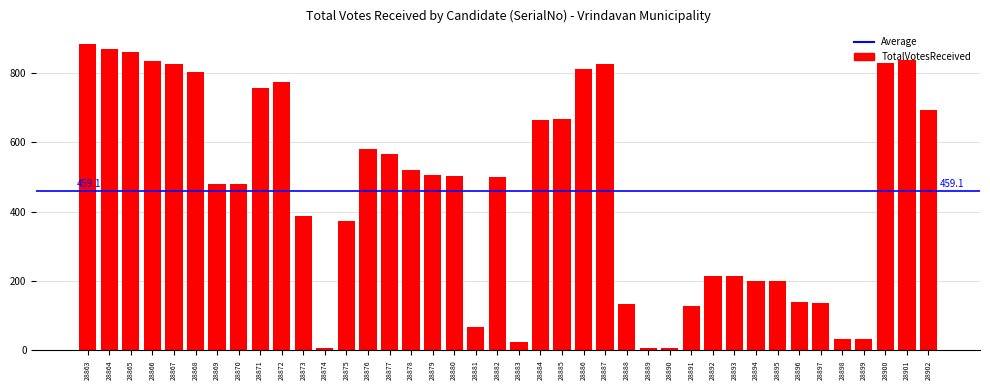

Which has a higher value, 28864 or 28902?

28864